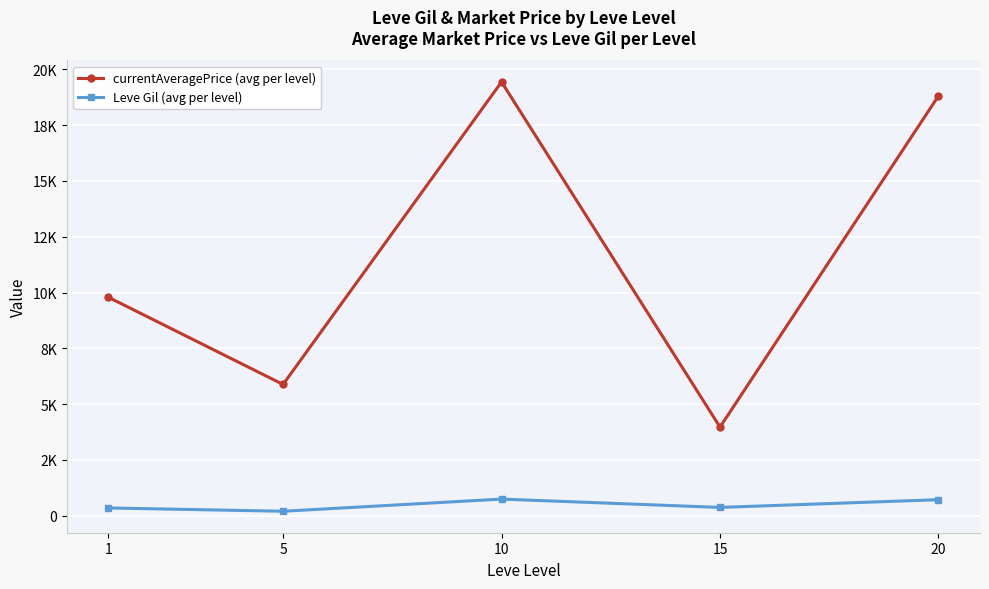

At which label is currentAveragePrice (avg per level) closest to 11703?

1